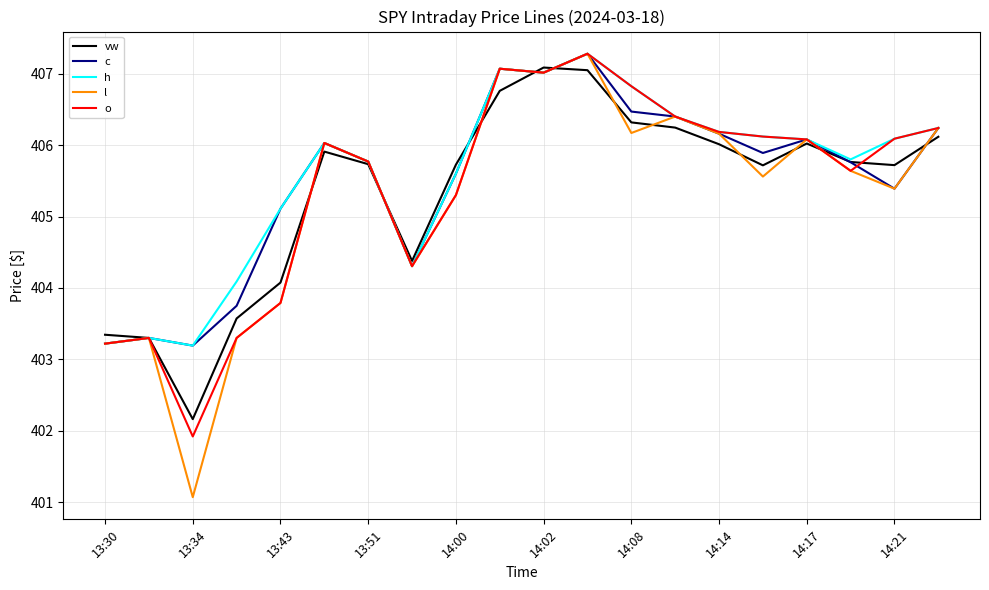

Which series has the largest range (max minus min)?

l